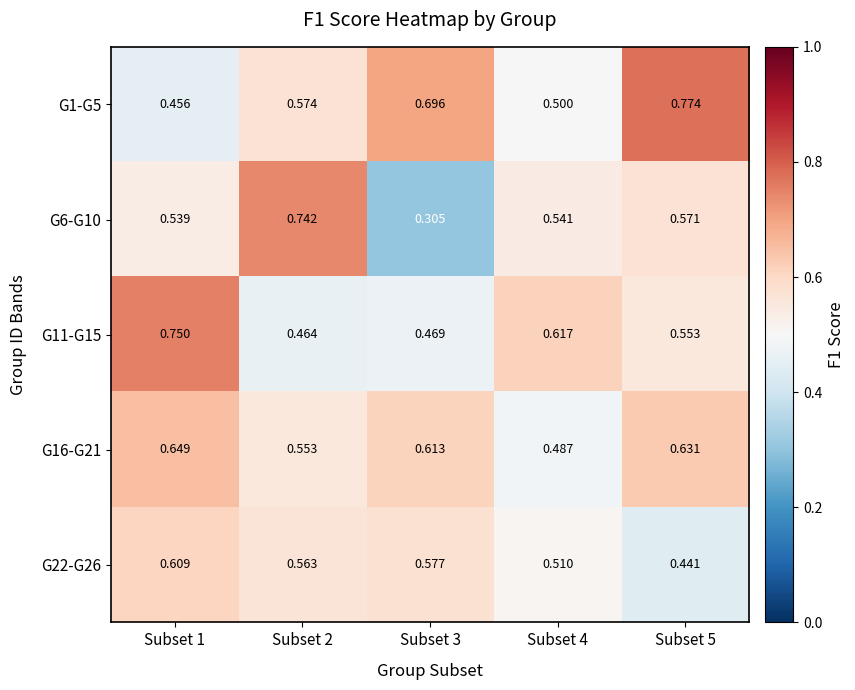

Is the value of G1-G5 at Subset 4 greater than the value of G22-G26 at Subset 1?

No